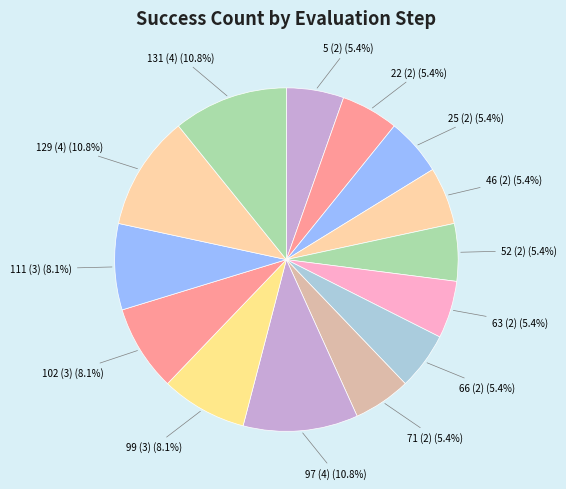

What percentage is NOT represented by 71 (2) (5.4%)?

94.6%